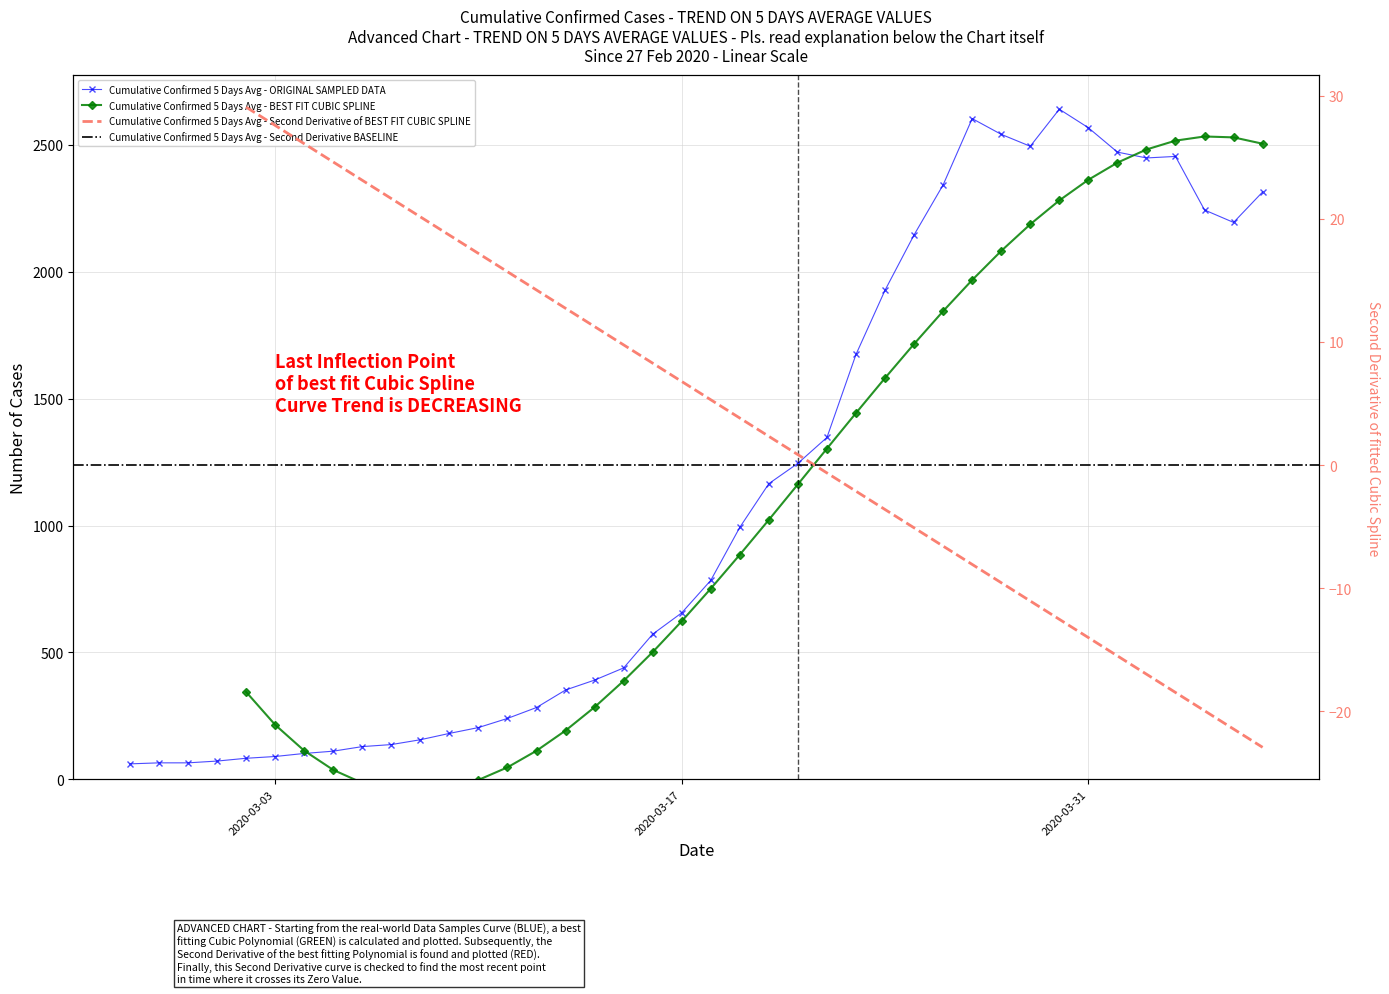

What is the greatest value displayed?

2640